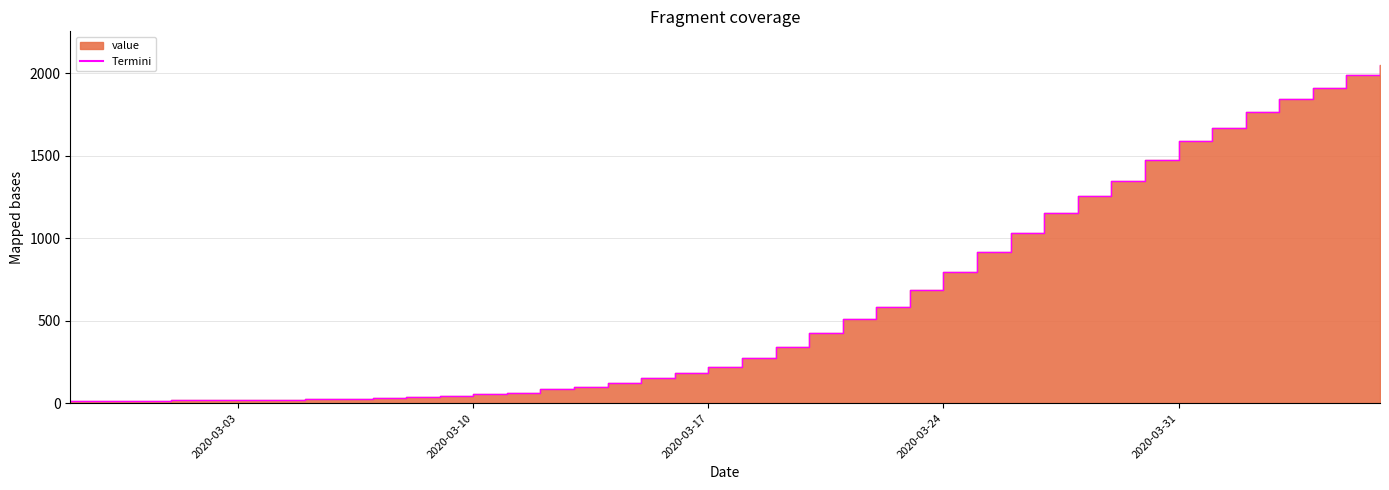

The value at 2020-03-11 is 115. True or false?

False